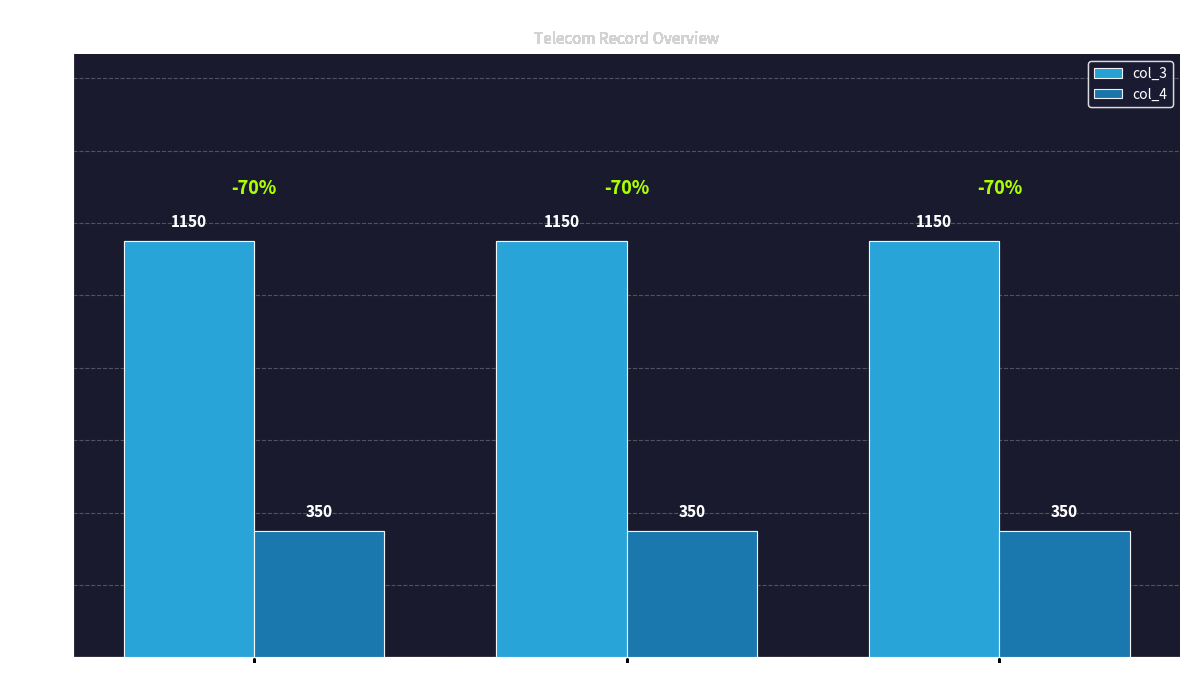

Reading right to left, list all the values displayed in this chart.

col_3: 79525491343=1150	79525491289=1150	79525491287=1150
col_4: 79525491343=350	79525491289=350	79525491287=350